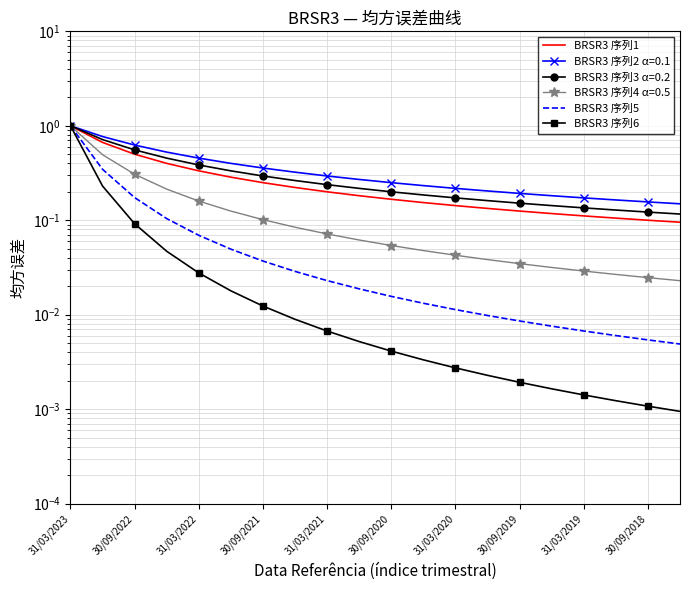

Which has a higher value, 31/03/2019 or 30/09/2018?

31/03/2019